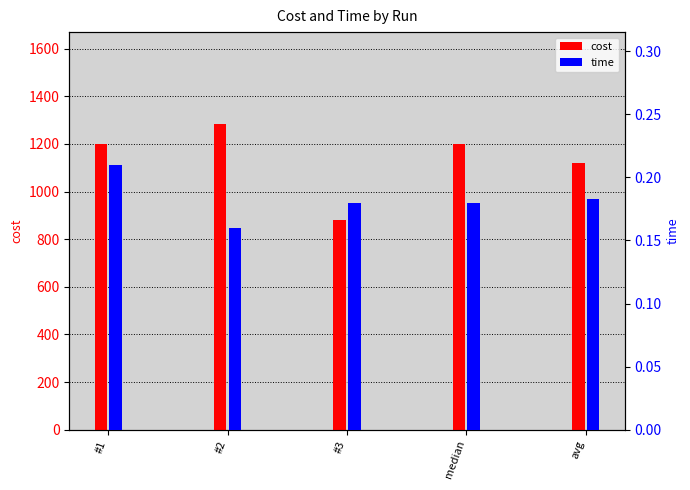

List the labels in order of time value, smallest first.

#2, #3, median, avg, #1